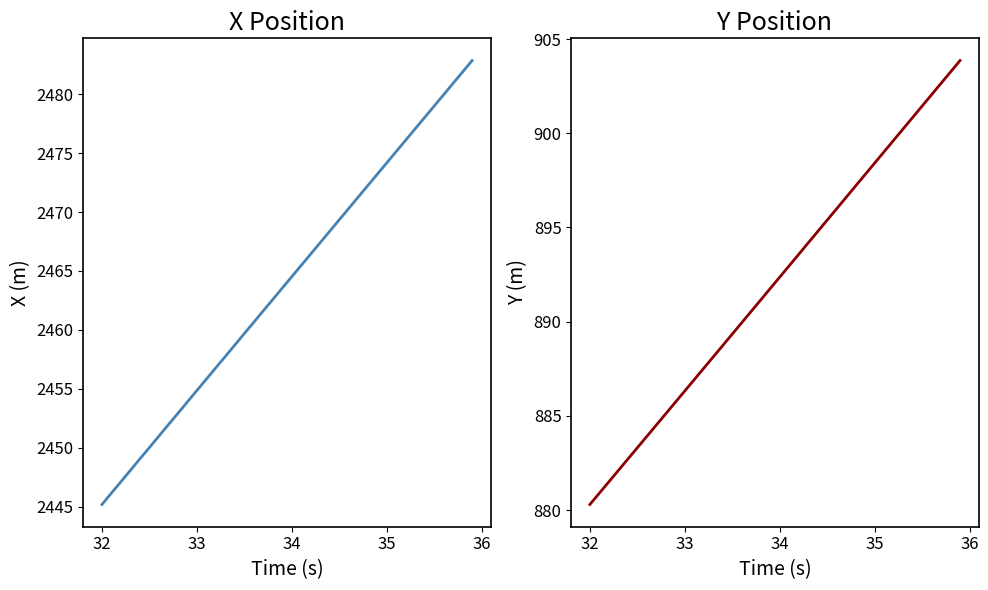

Rank the series at 36 from highest to lowest value.

X, Y